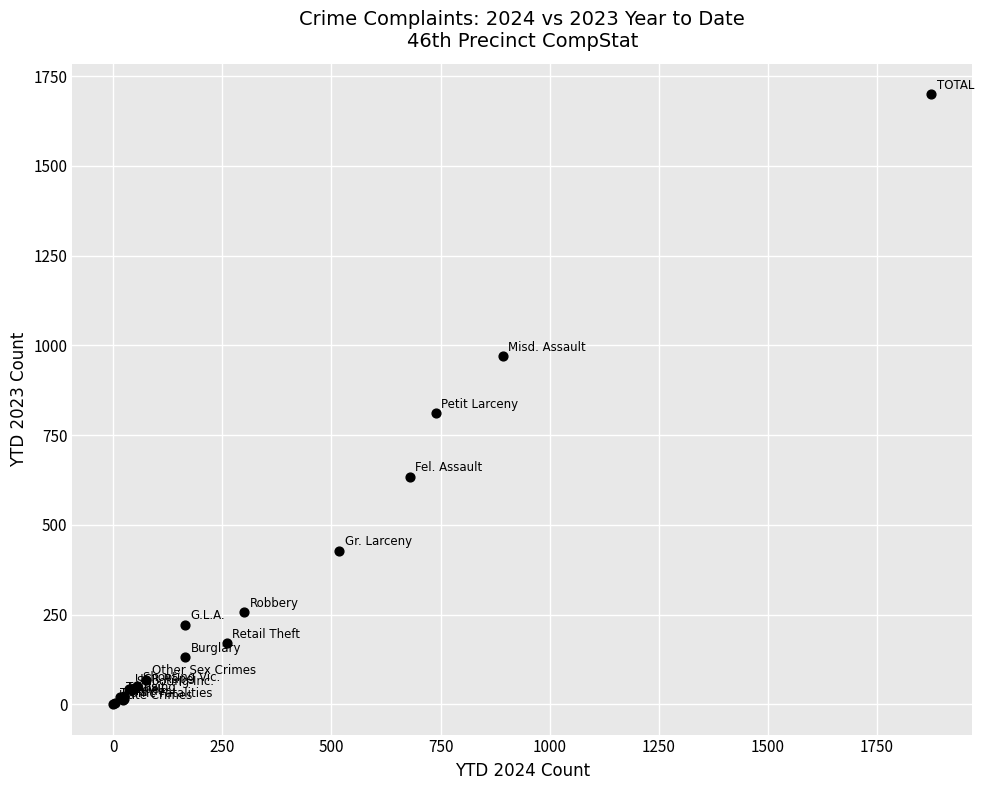

What Y value in the scatter plot is closest to 850?

811